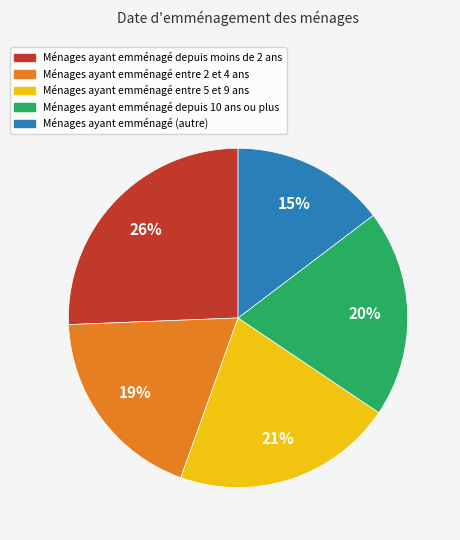

To the nearest percent, what is the difference between the largest and smallest slice percentages?

11%